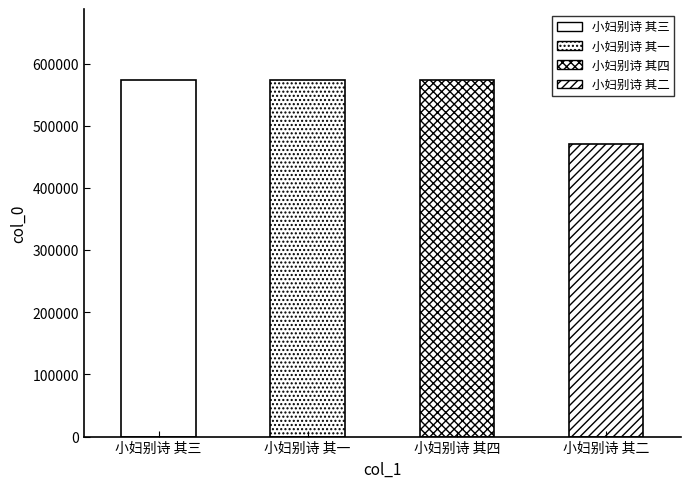

What is the value of the 1st bar from the left?

573025